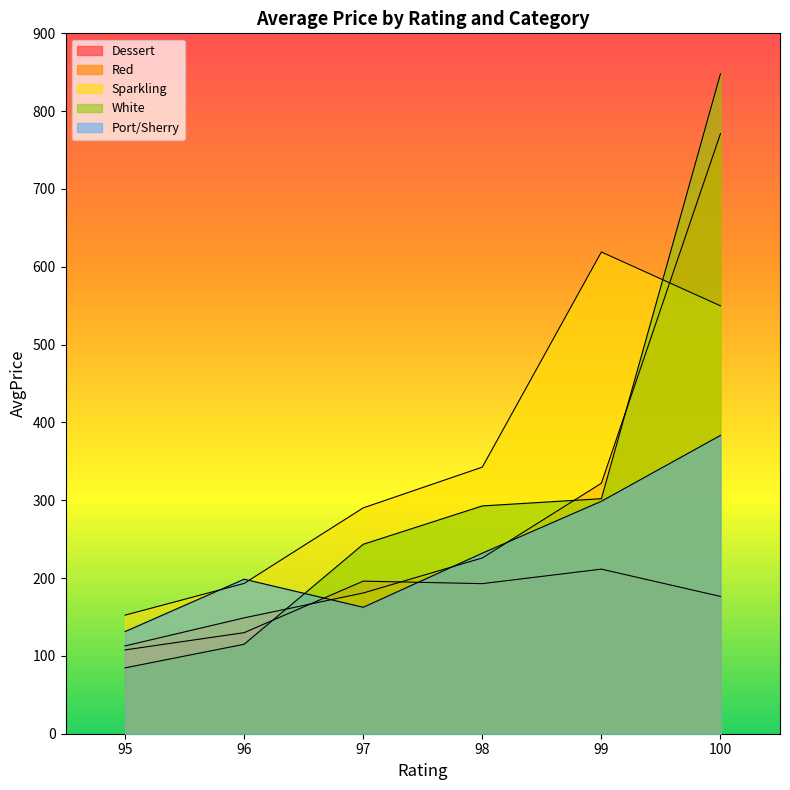

What is the value of the Sparkling point at the 5th from the left?

619.0